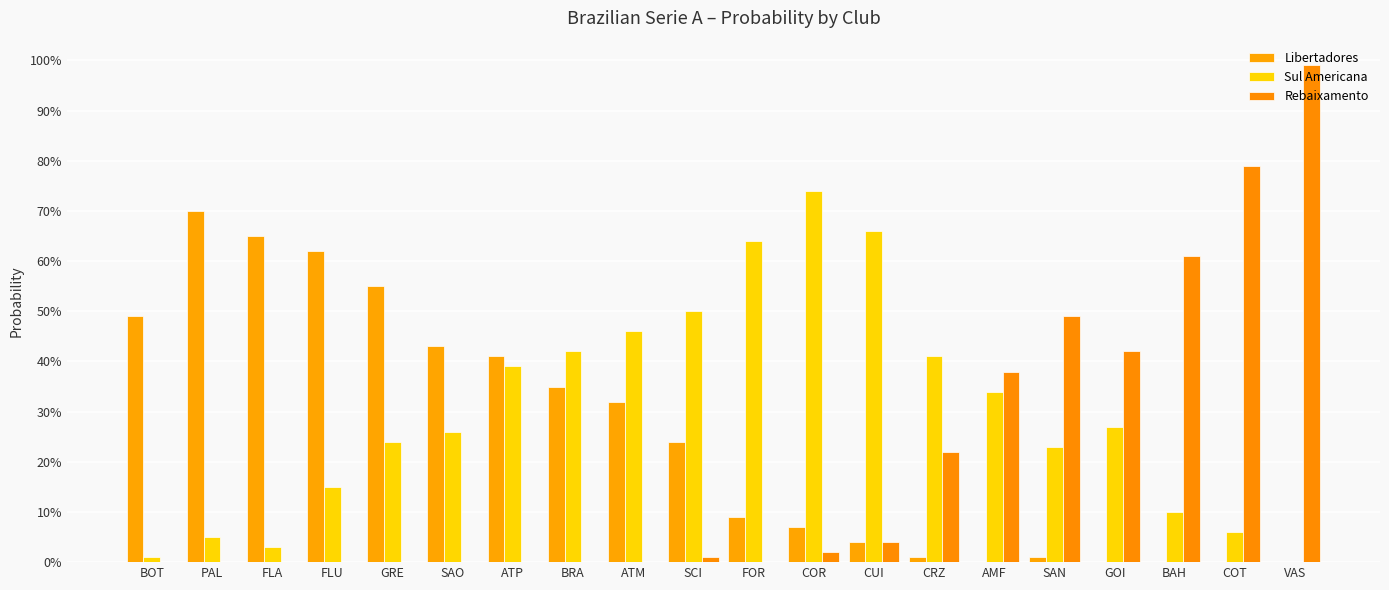

Are the bars grouped side by side (vs. stacked)?

Yes